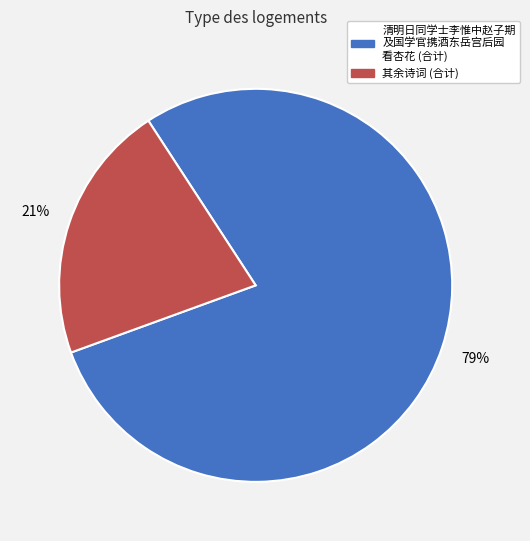

Does any single category account for the majority?

Yes